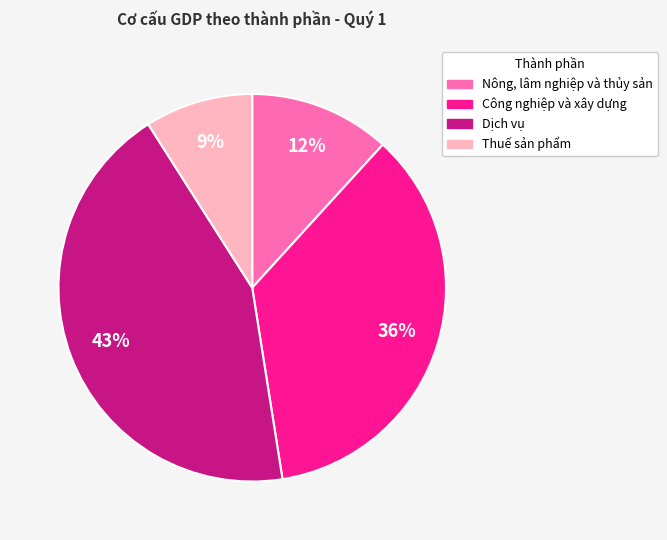

Does any single category account for the majority?

No